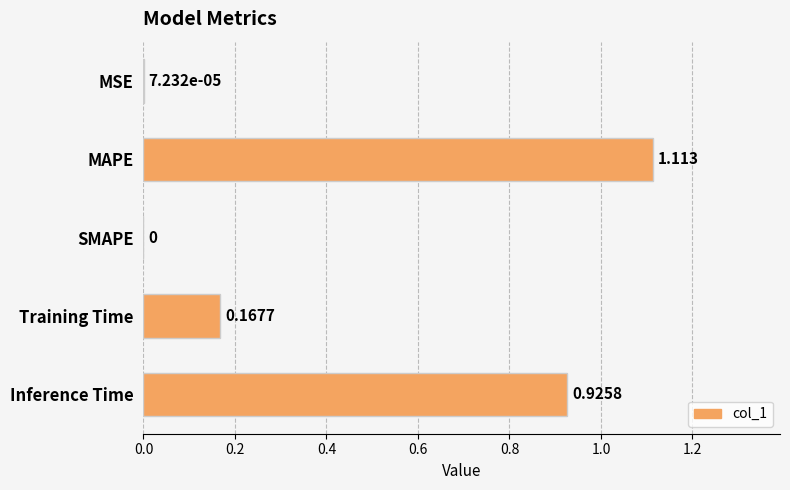

At which label is the value closest to 0?

SMAPE